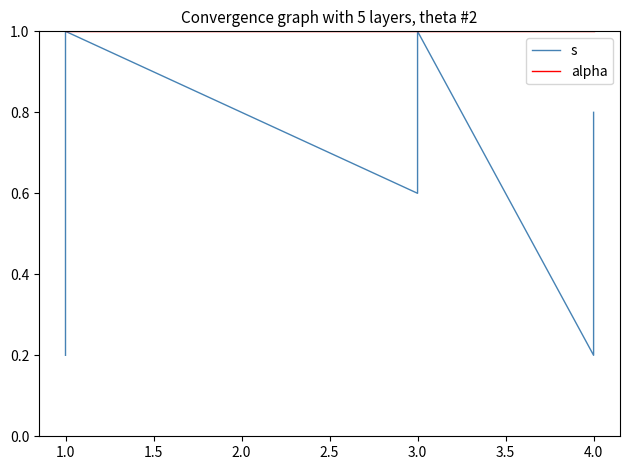

Is the value of s at 3.0 greater than the value of alpha at 4.0?

No